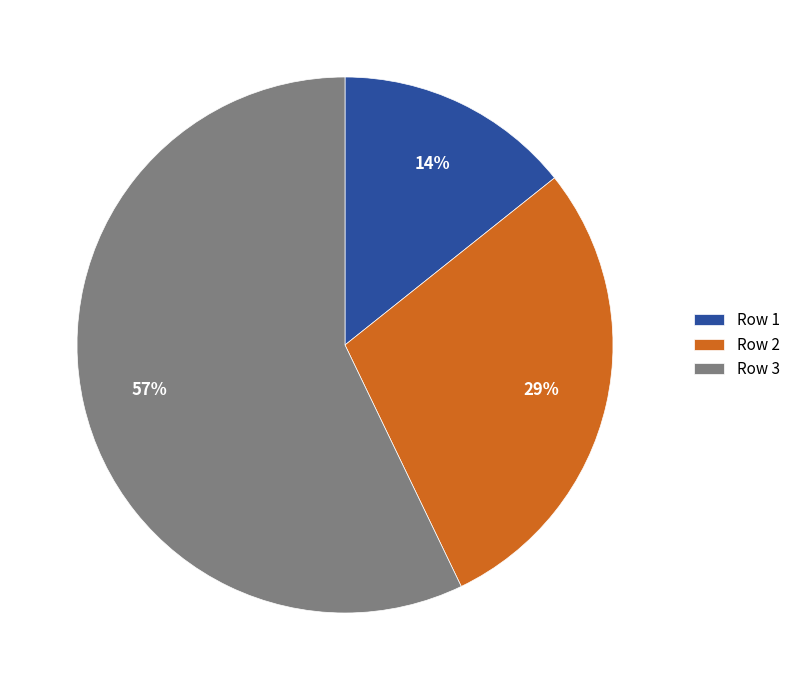

To the nearest percent, what percentage of the pie is Row 3?

57%